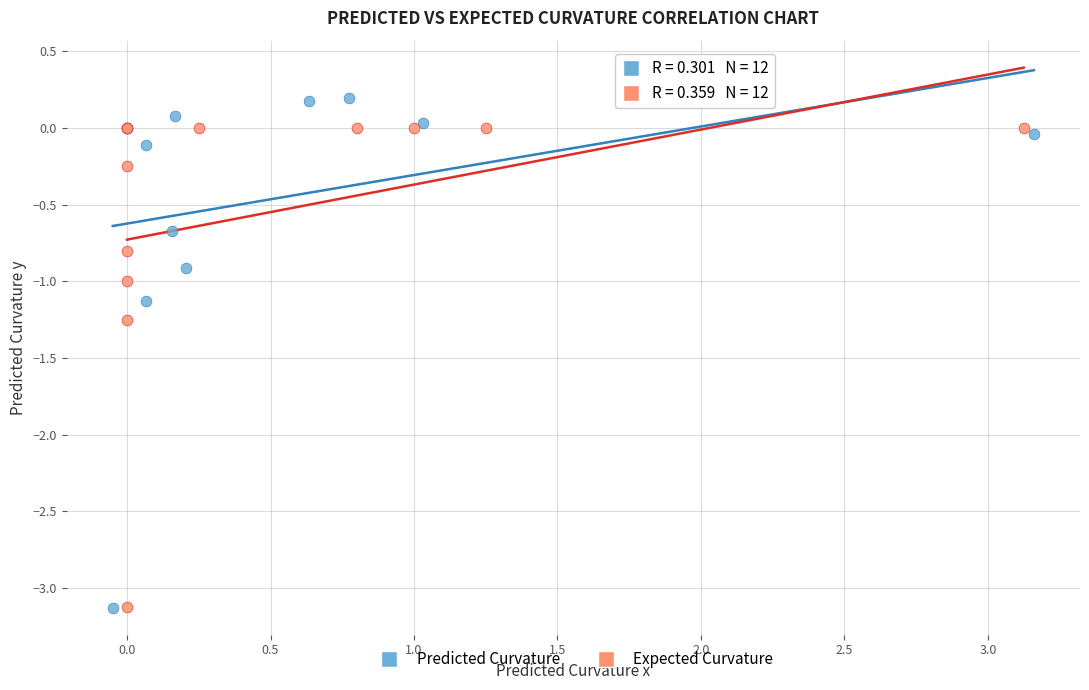

Which series contains the highest Y value?

Predicted Curvature